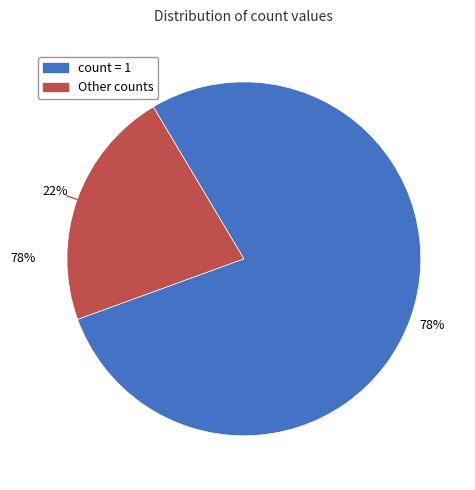

Is it true that count=2 is 1% of the pie?

False